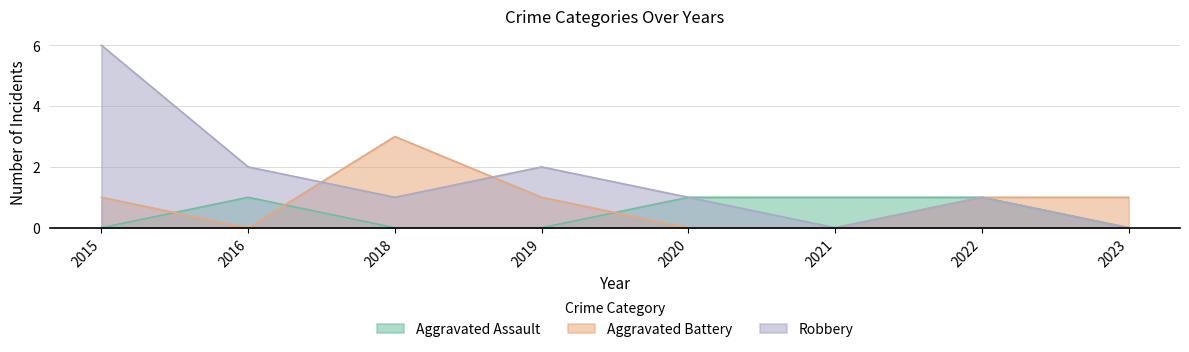

What is the total value across all series at 2016?

3